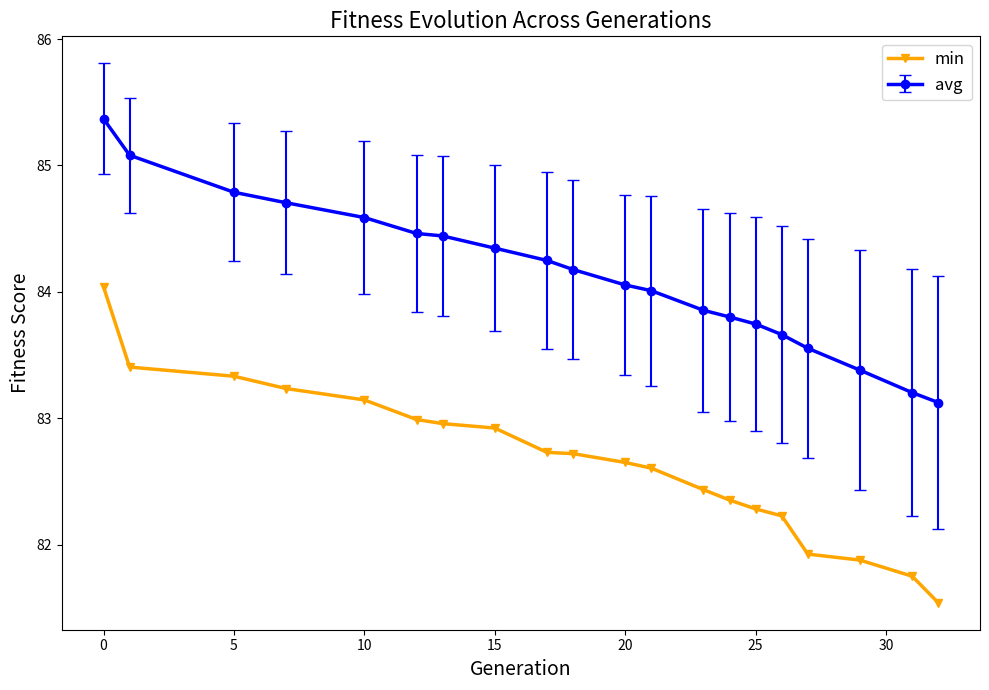

What is the sum of all avg values?

1682.6